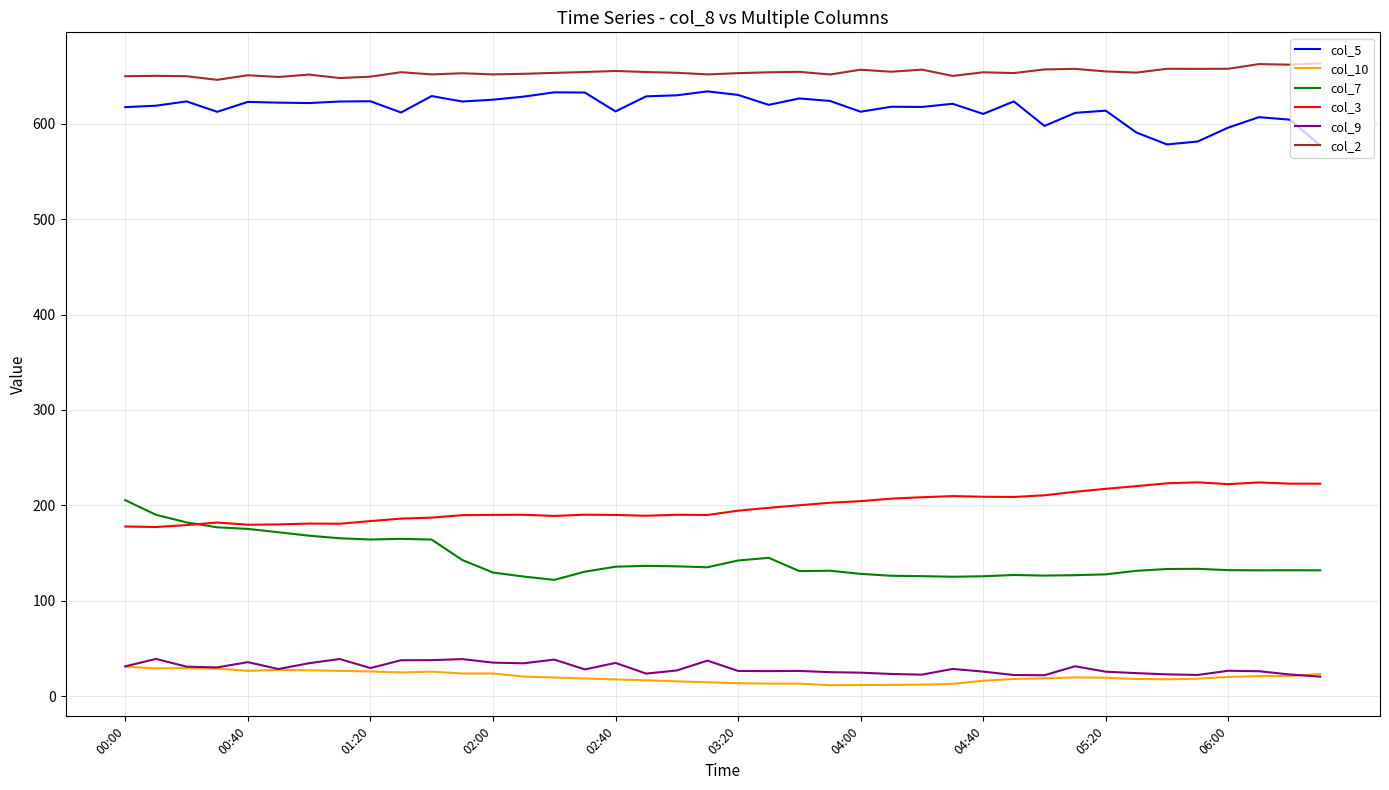

Which series has the largest total across all categories?

col_2